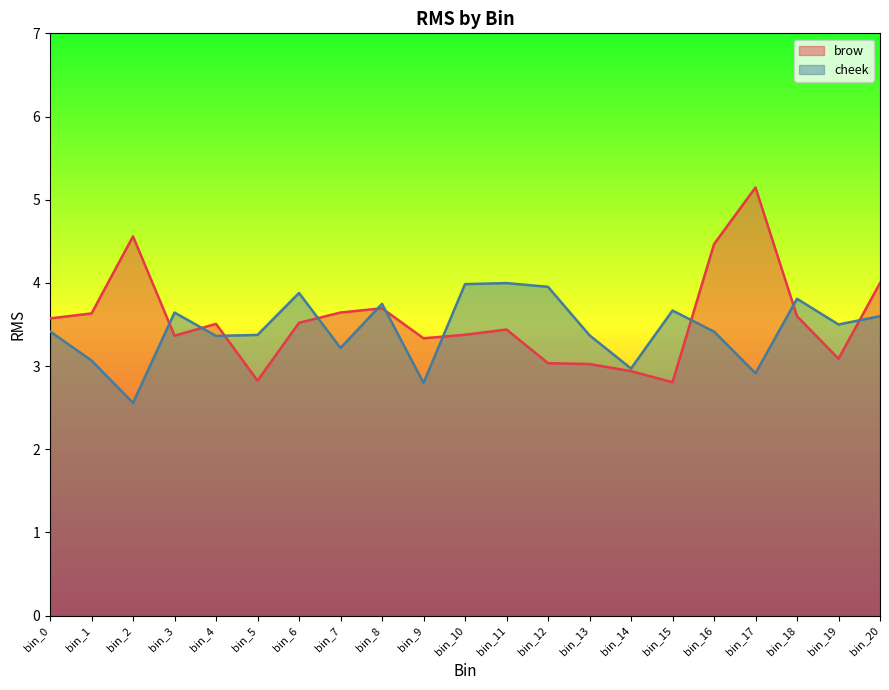

List the series in order of their overall mean, highest first.

brow, cheek